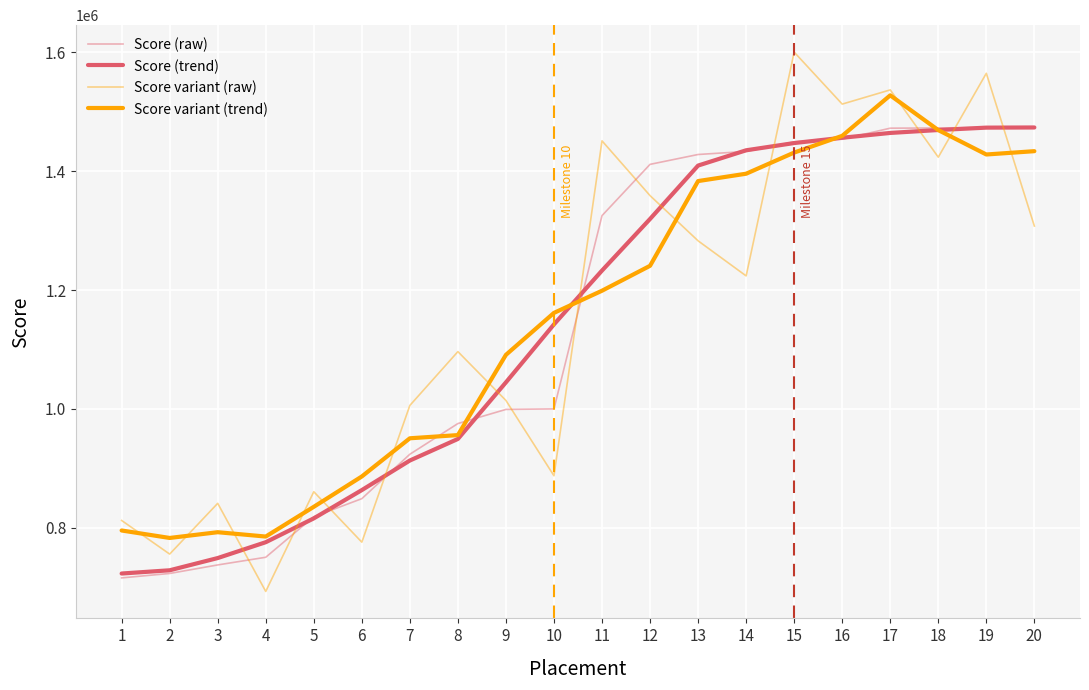

List the labels in order of Score (trend) value, smallest first.

1, 2, 3, 4, 5, 6, 7, 8, 9, 10, 11, 12, 13, 14, 15, 16, 17, 18, 19, 20